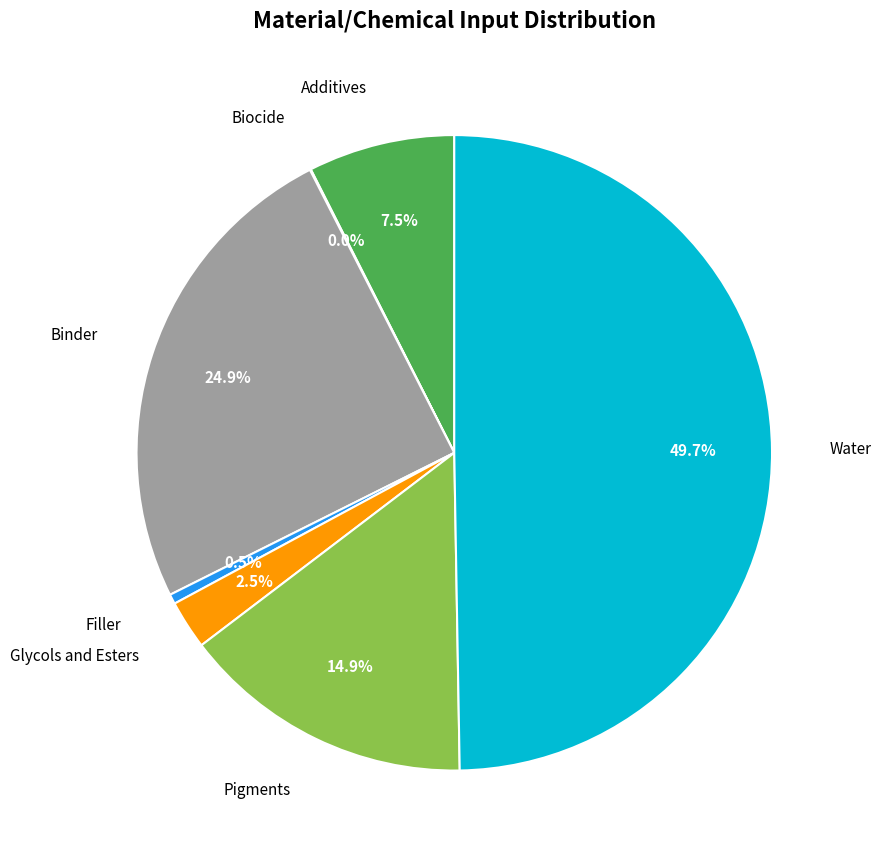

Does Filler account for over 50% of the chart?

No